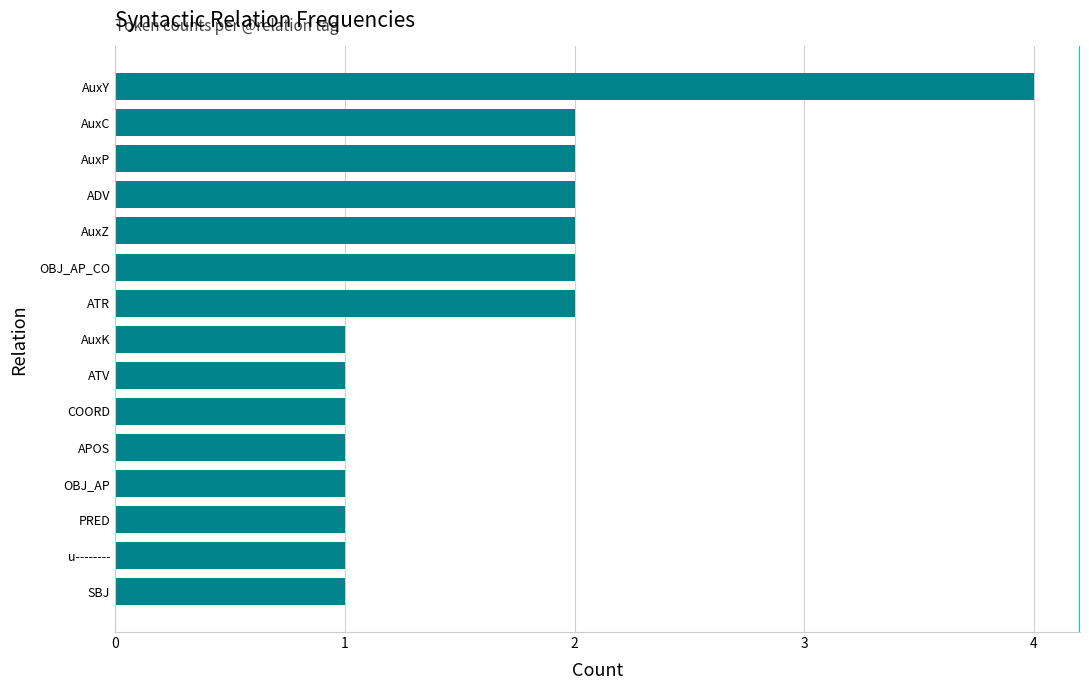

Which label corresponds to the largest value in the chart?

AuxY